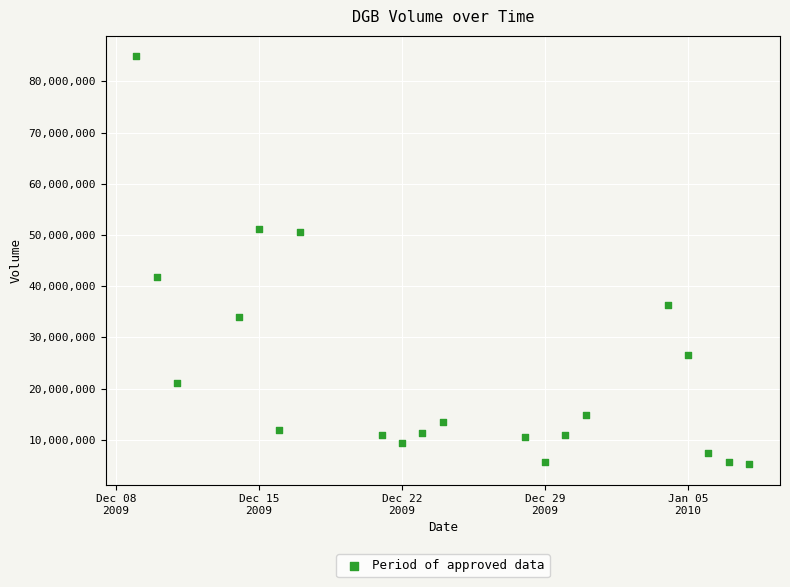

What Y value in the scatter plot is closest to 45083375?

41795243